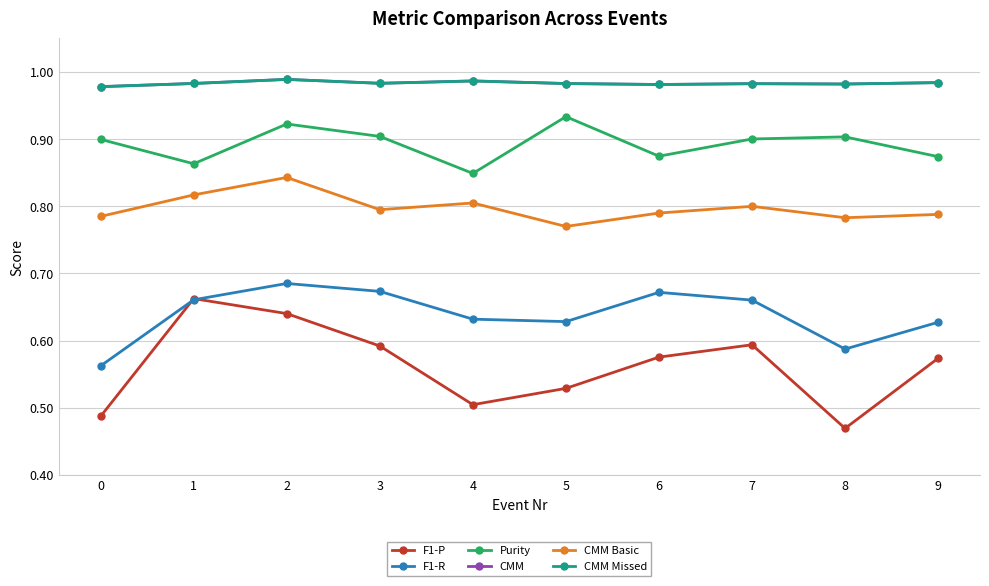

Reading left to right, list all the values displayed in this chart.

F1-P: 0=0.5	1=0.7	2=0.6	3=0.6	4=0.5	5=0.5	6=0.6	7=0.6	8=0.5	9=0.6
F1-R: 0=0.6	1=0.7	2=0.7	3=0.7	4=0.6	5=0.6	6=0.7	7=0.7	8=0.6	9=0.6
Purity: 0=0.9	1=0.9	2=0.9	3=0.9	4=0.8	5=0.9	6=0.9	7=0.9	8=0.9	9=0.9
CMM: 0=1.0	1=1.0	2=1.0	3=1.0	4=1.0	5=1.0	6=1.0	7=1.0	8=1.0	9=1.0
CMM Basic: 0=0.8	1=0.8	2=0.8	3=0.8	4=0.8	5=0.8	6=0.8	7=0.8	8=0.8	9=0.8
CMM Missed: 0=1.0	1=1.0	2=1.0	3=1.0	4=1.0	5=1.0	6=1.0	7=1.0	8=1.0	9=1.0